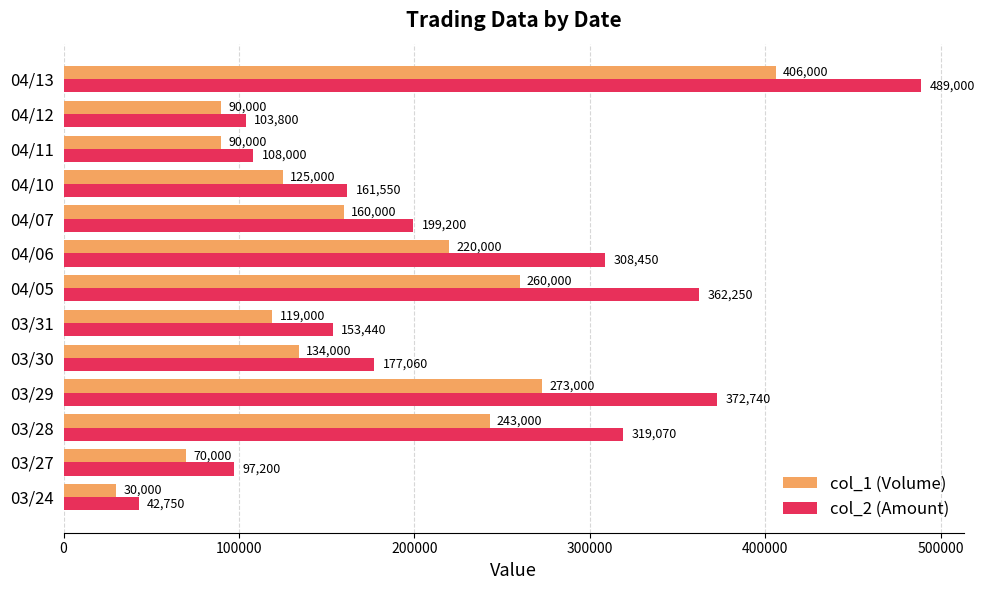

How many data points does each series have?

13